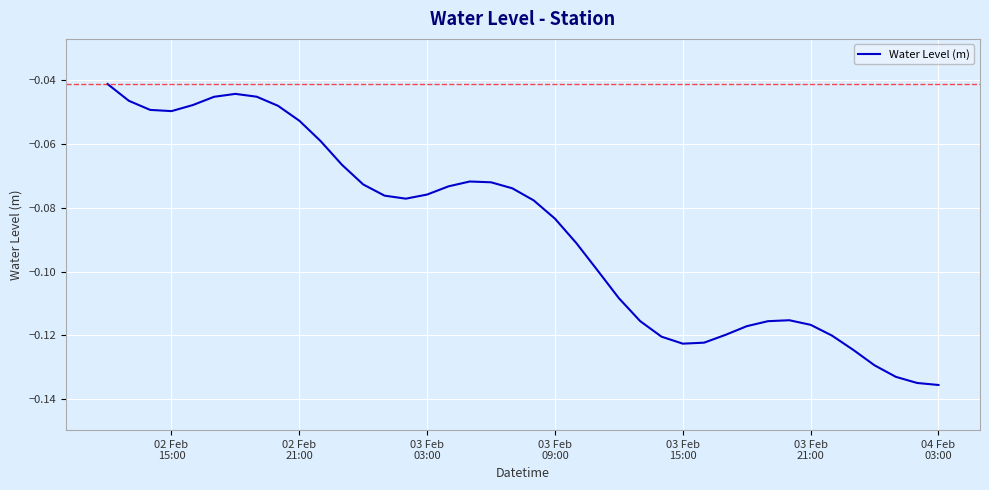

How many interior local peaks (higher than both neighbors) does the data have?

3